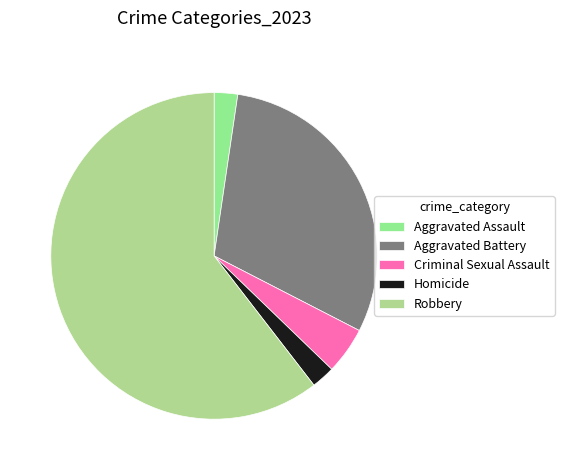

To the nearest percent, what is the difference between the Aggravated Battery and Criminal Sexual Assault slice percentages?

26%